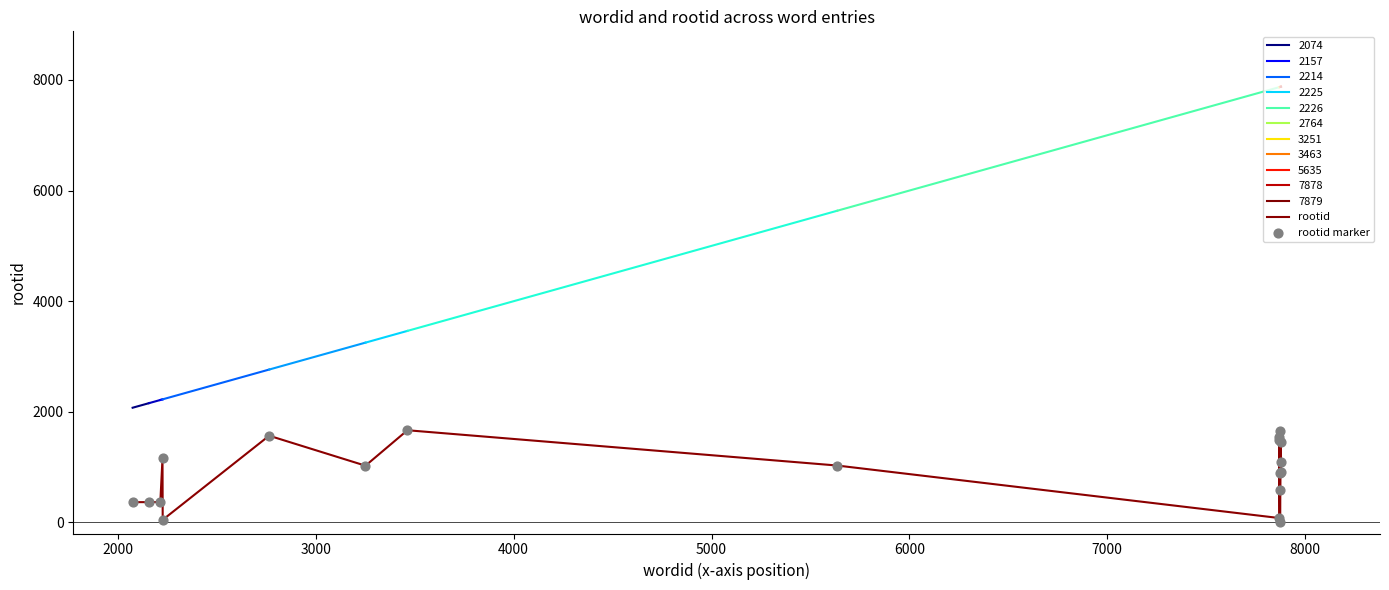

How many lines are shown in the chart?

1